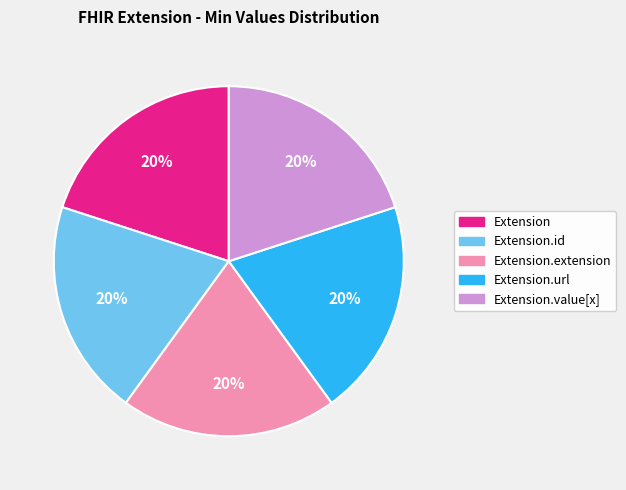

To the nearest percent, what is the average slice percentage?

20%